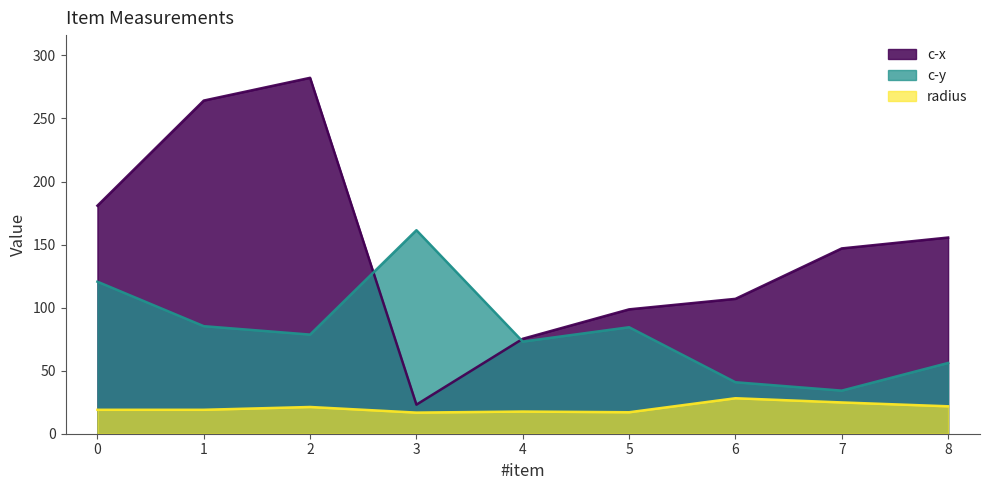

Which series has the widest spread of values?

c-x